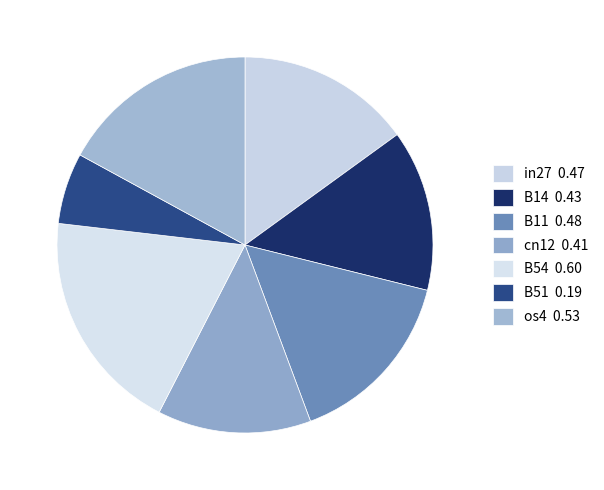

To the nearest percent, what is the average slice percentage?

14%